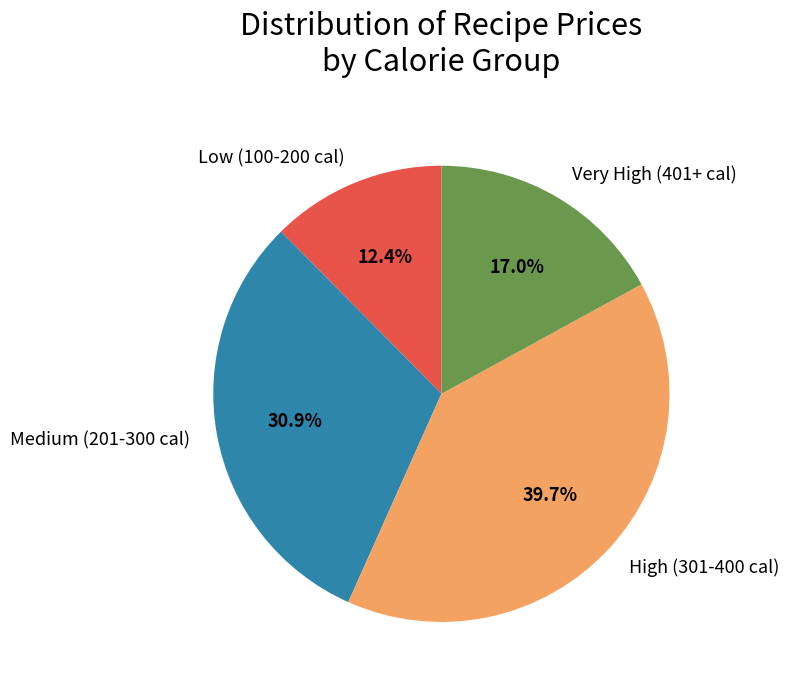

Is Very High (401+ cal) the majority of the pie?

No